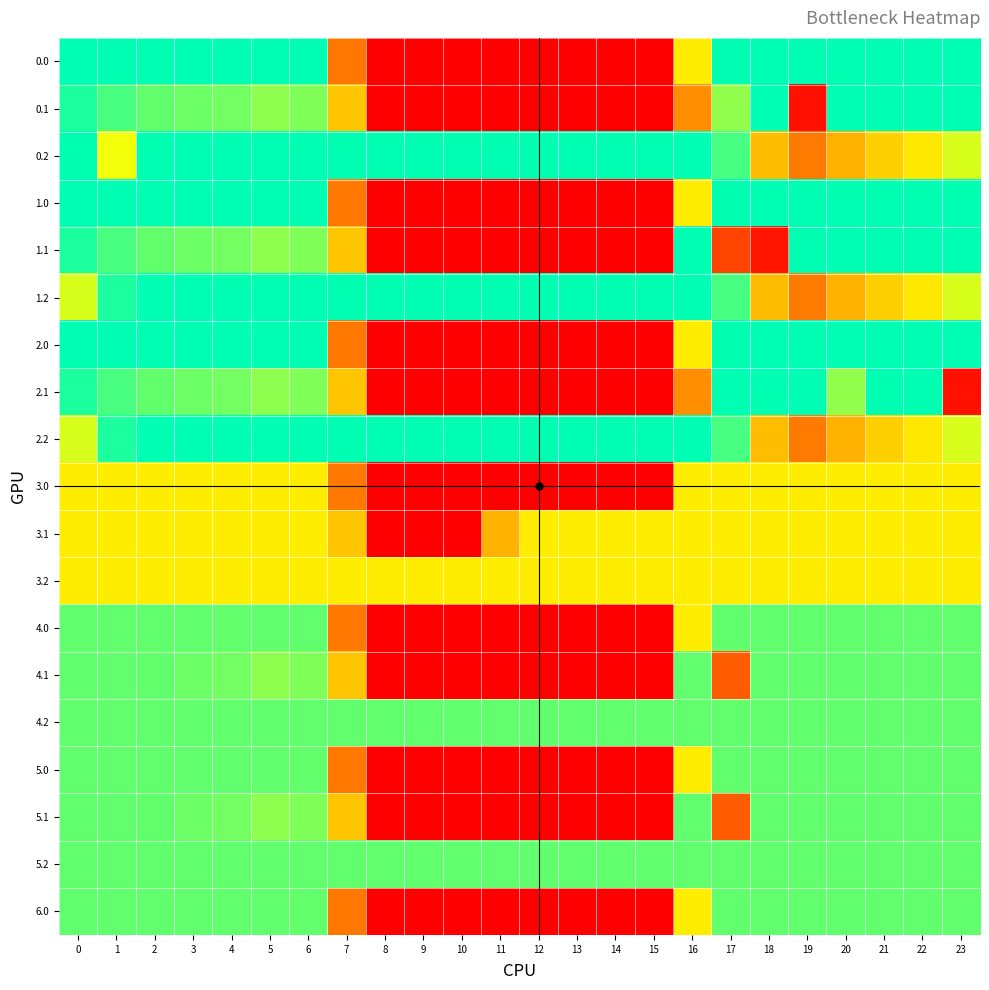

Count the number of data series in this chart.

19